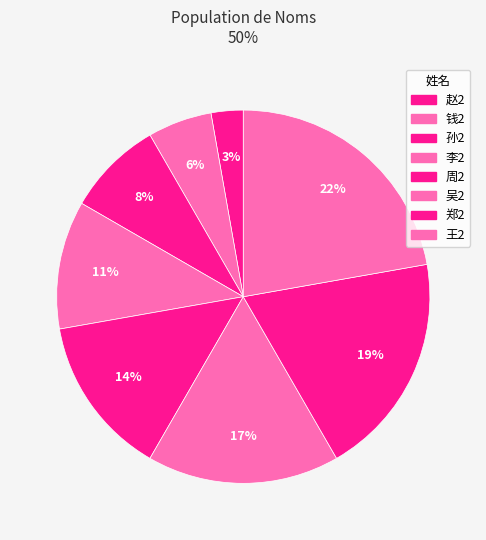

How many segments does this pie chart have?

8